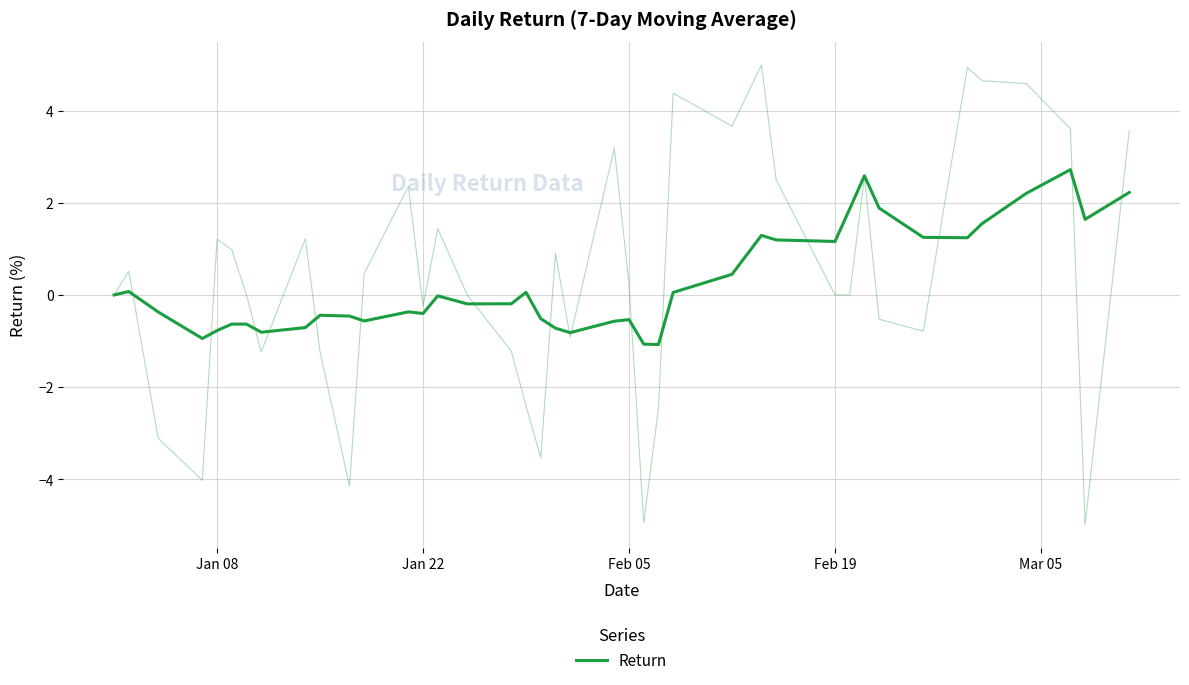

What is the difference between the maximum and second lowest values?

3.8